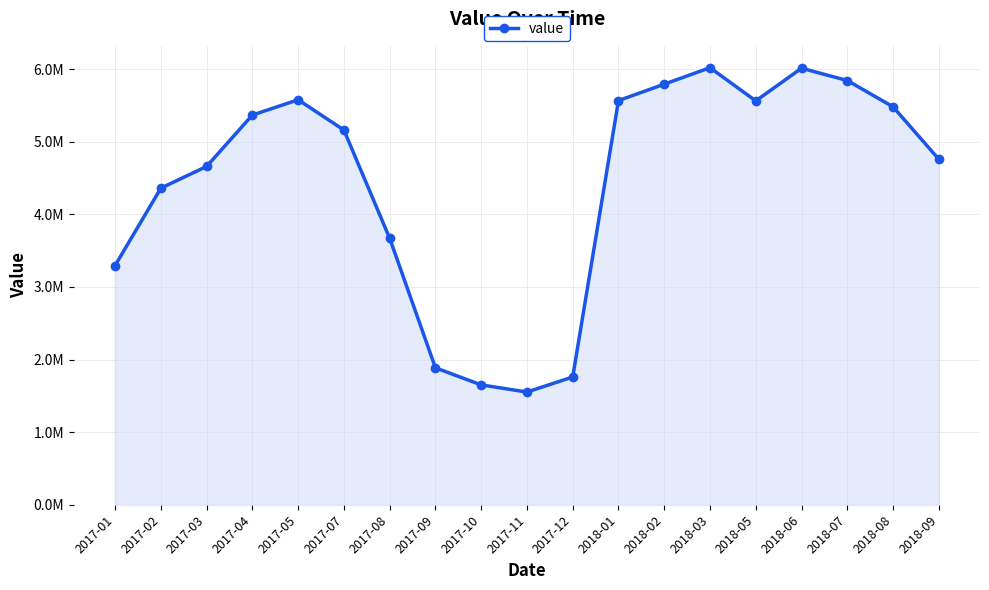

True or false: there are more than 1 points higher than both neighbors.

True